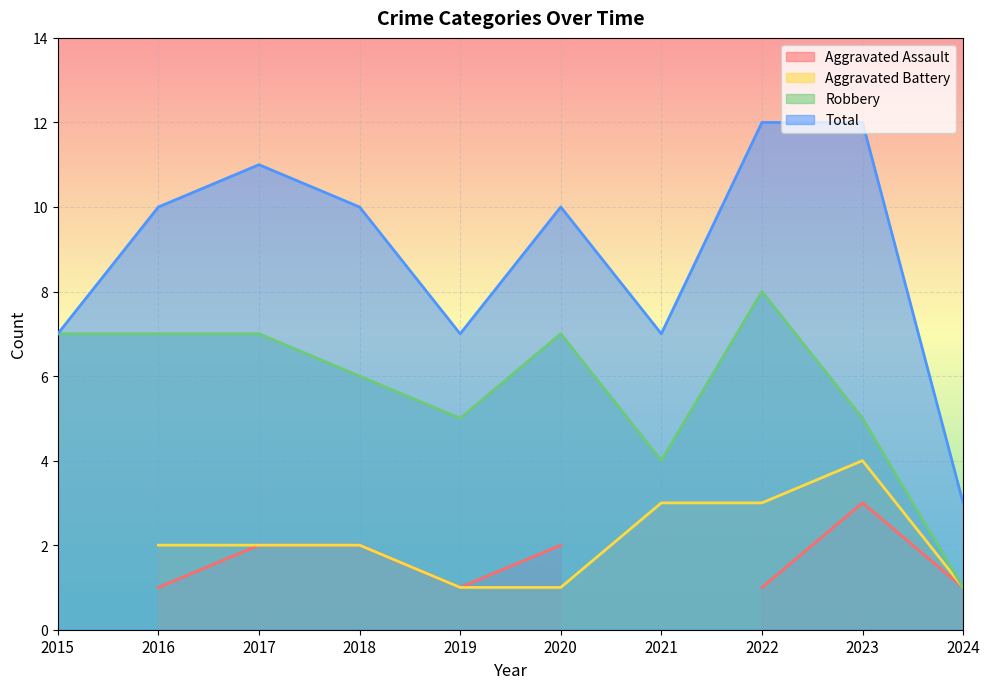

What is the difference between the maximum and minimum values in the Total series?

9